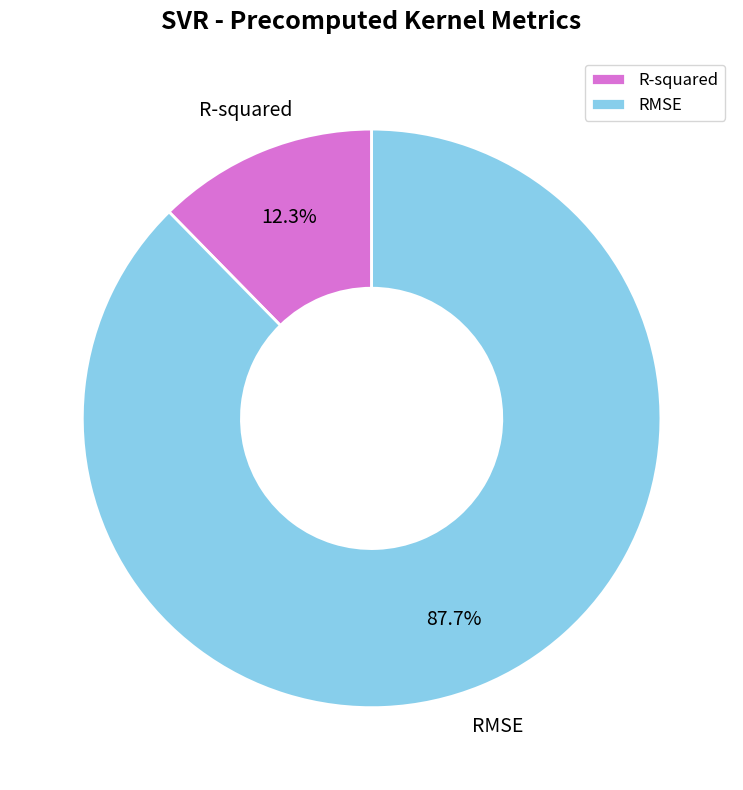

Which category has the biggest portion of the pie?

RMSE